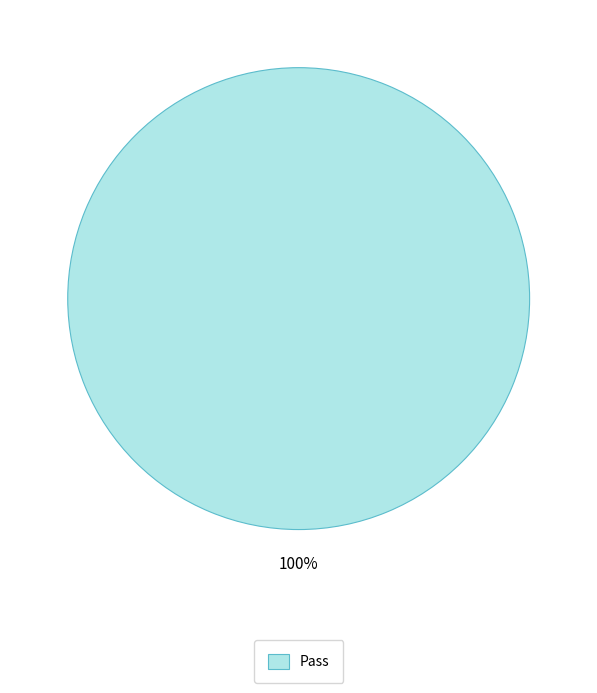

Count the number of slices in the pie.

1